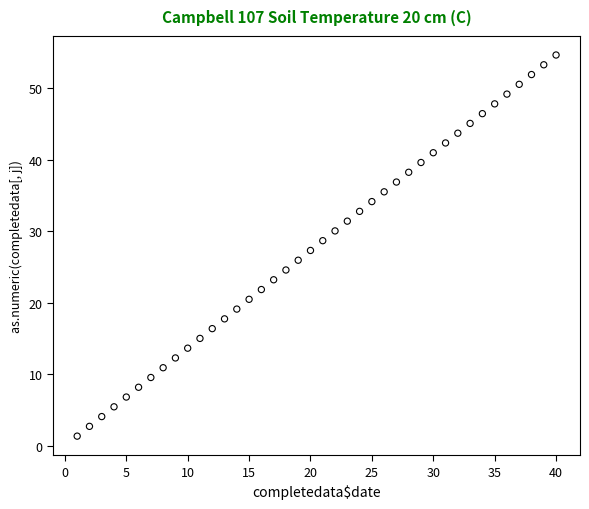

What is the range of Y values (max minus min)?

53.3